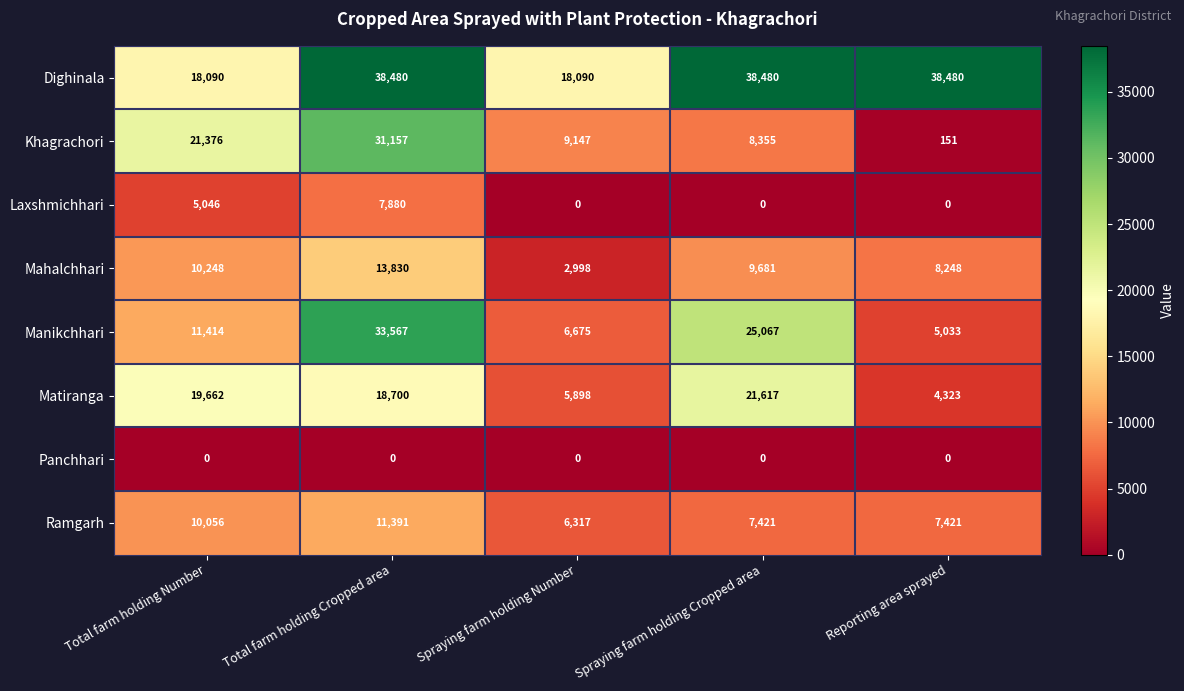

What is the total value across all series at Spraying farm holding Cropped area?

110621